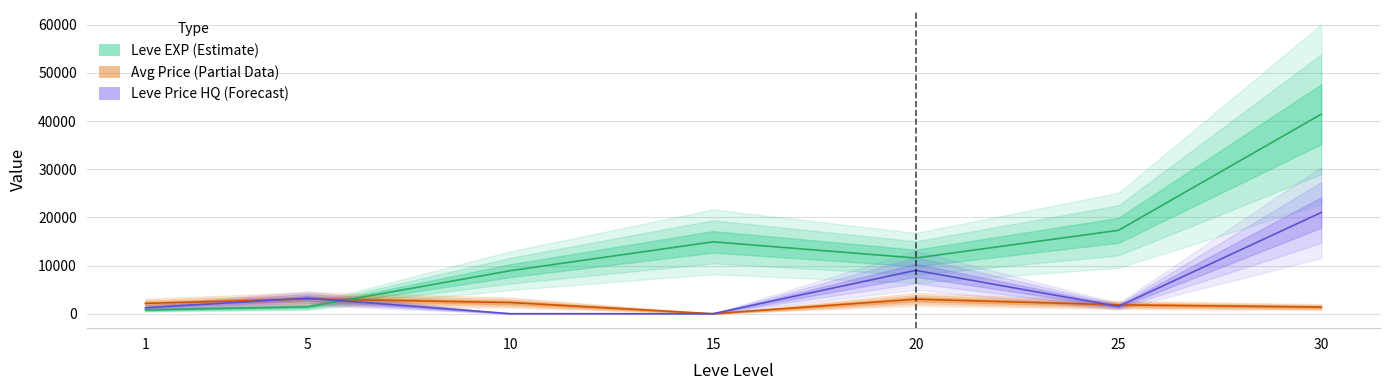

Where is the first local minimum for Leve EXP?

20